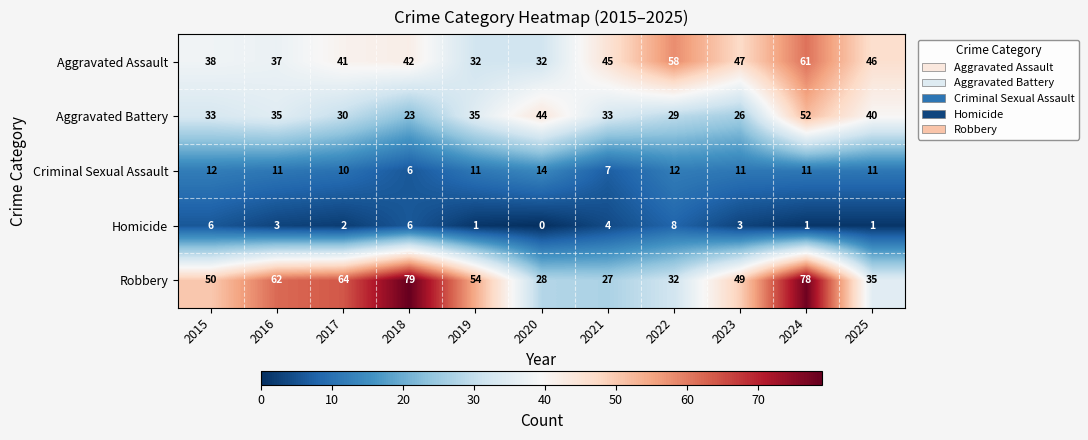

Which series has the largest range (max minus min)?

Robbery